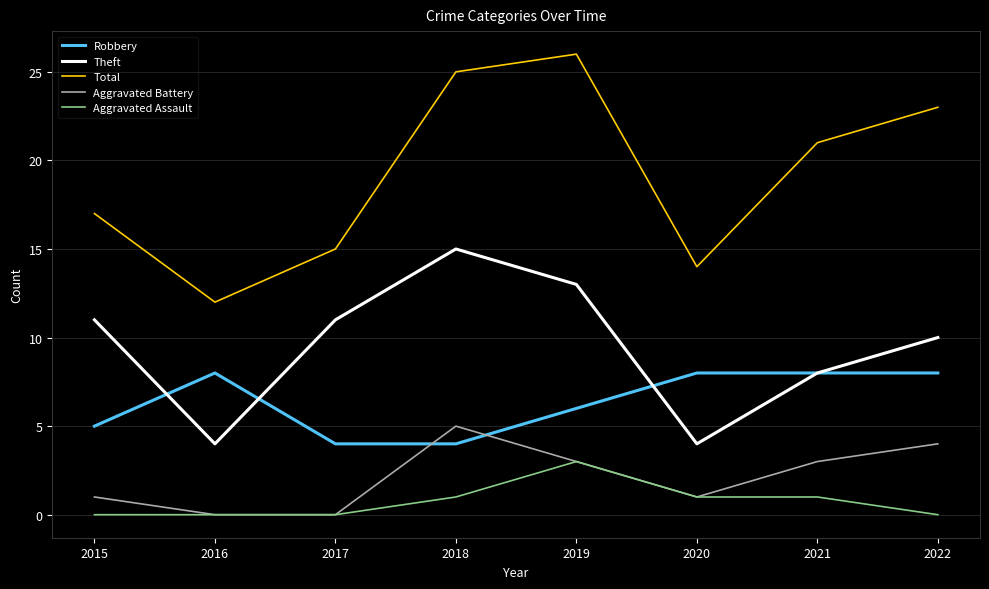

True or false: Aggravated Battery has a value of 0 at 2017.

True